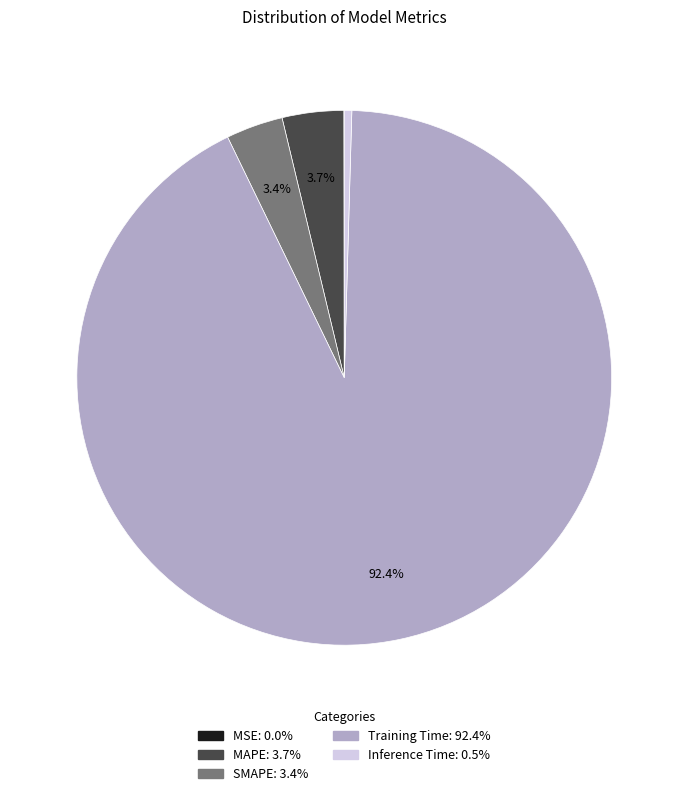

Which has a higher value, Inference Time or MAPE?

MAPE